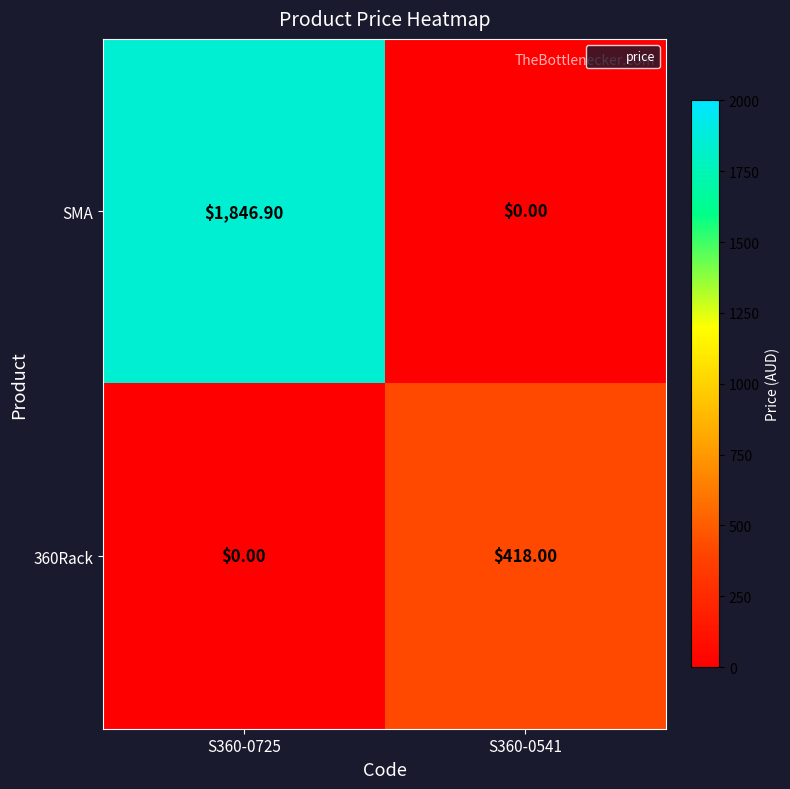

Which series has the largest range (max minus min)?

SMA